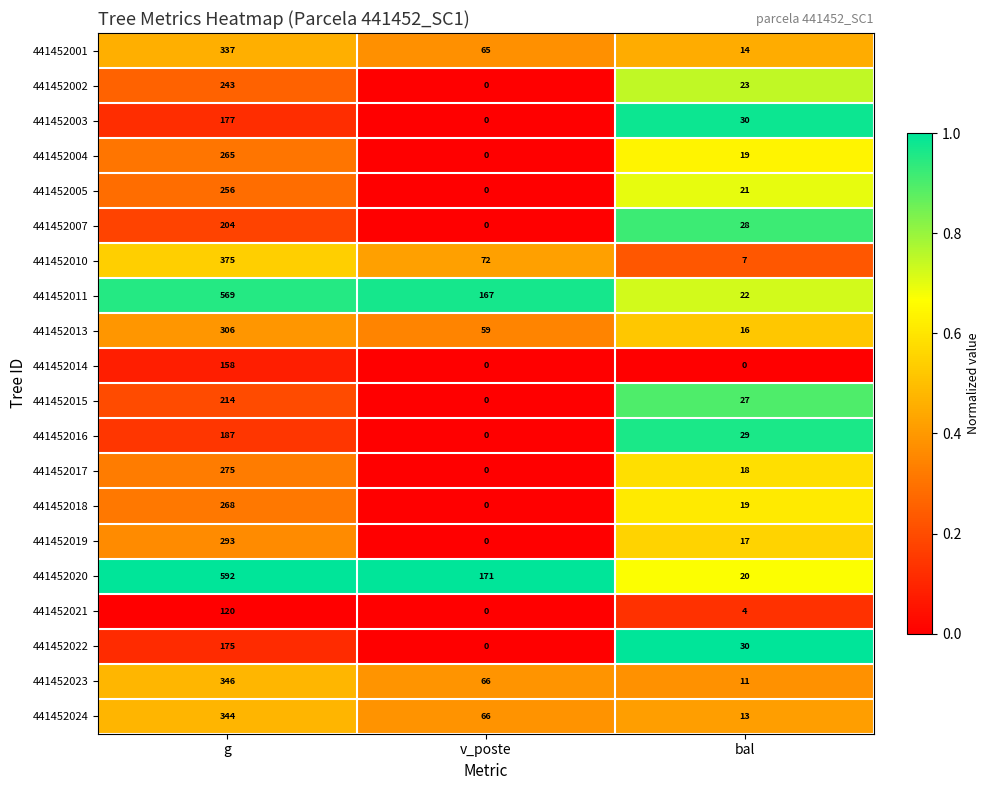

Rank the series at g from highest to lowest value.

441452020, 441452011, 441452010, 441452023, 441452024, 441452001, 441452013, 441452019, 441452017, 441452018, 441452004, 441452005, 441452002, 441452015, 441452007, 441452016, 441452003, 441452022, 441452014, 441452021